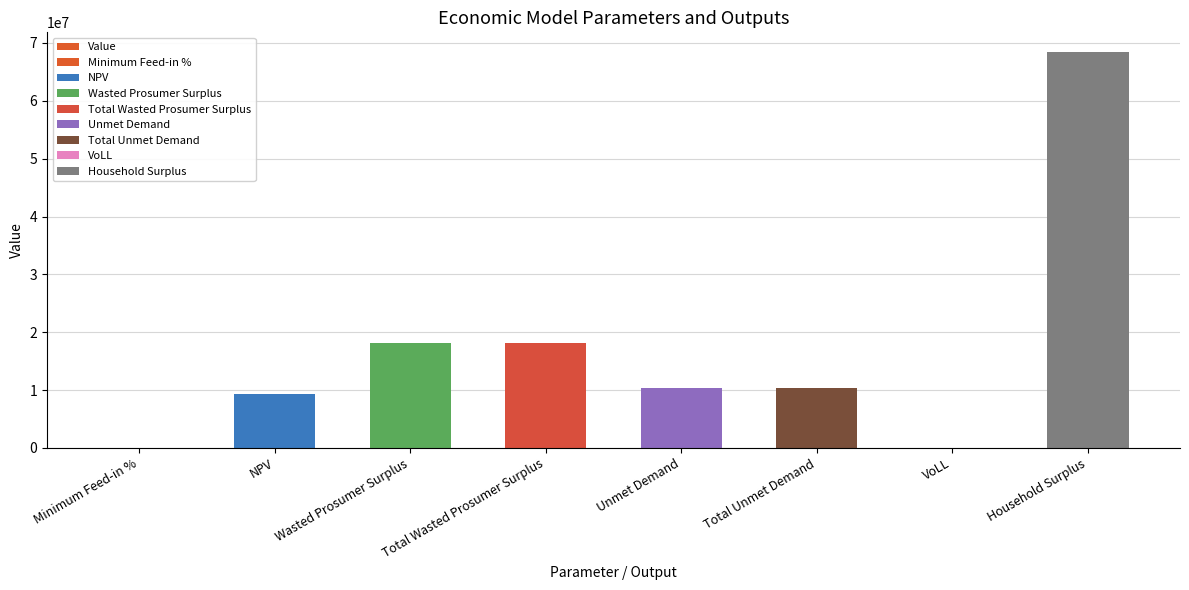

What position from the right is Minimum Feed-in %?

8